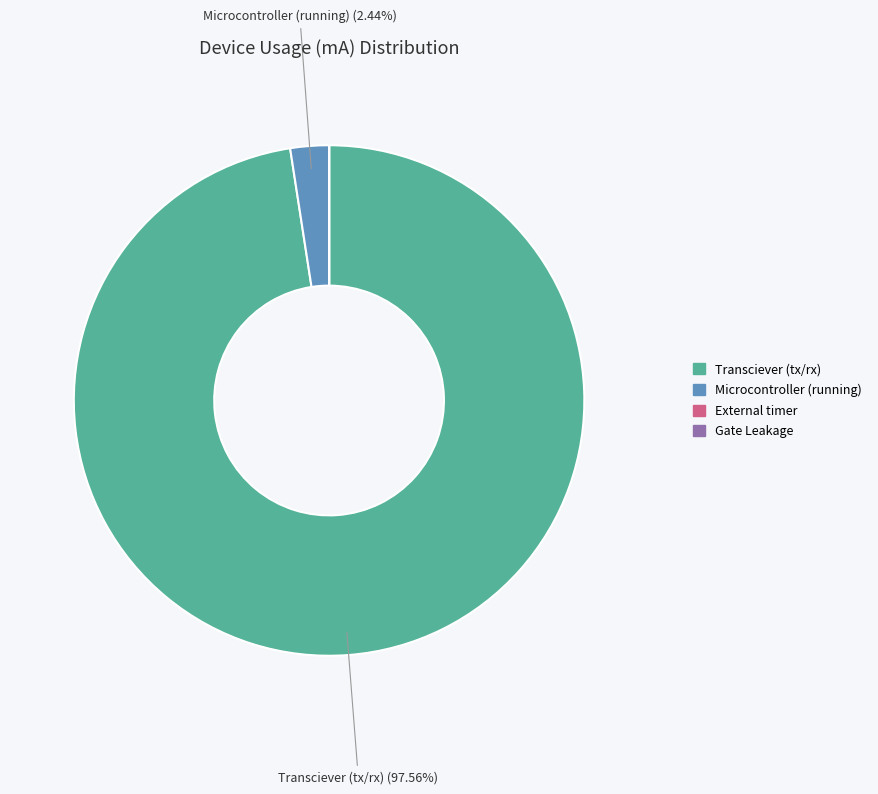

Which category has the biggest portion of the pie?

Transciever (tx/rx)